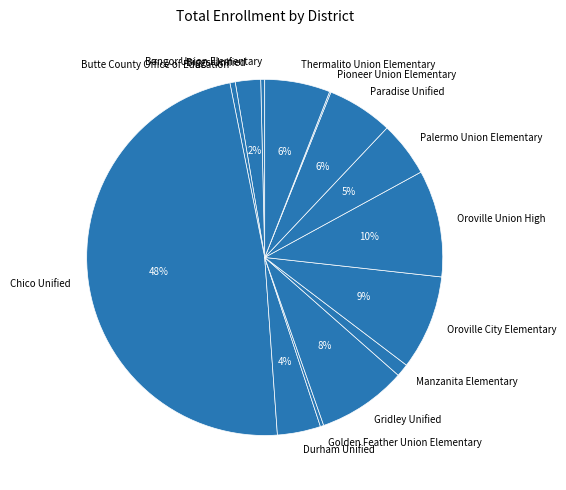

To the nearest percent, what is the difference between the Palermo Union Elementary and Durham Unified slice percentages?

1%